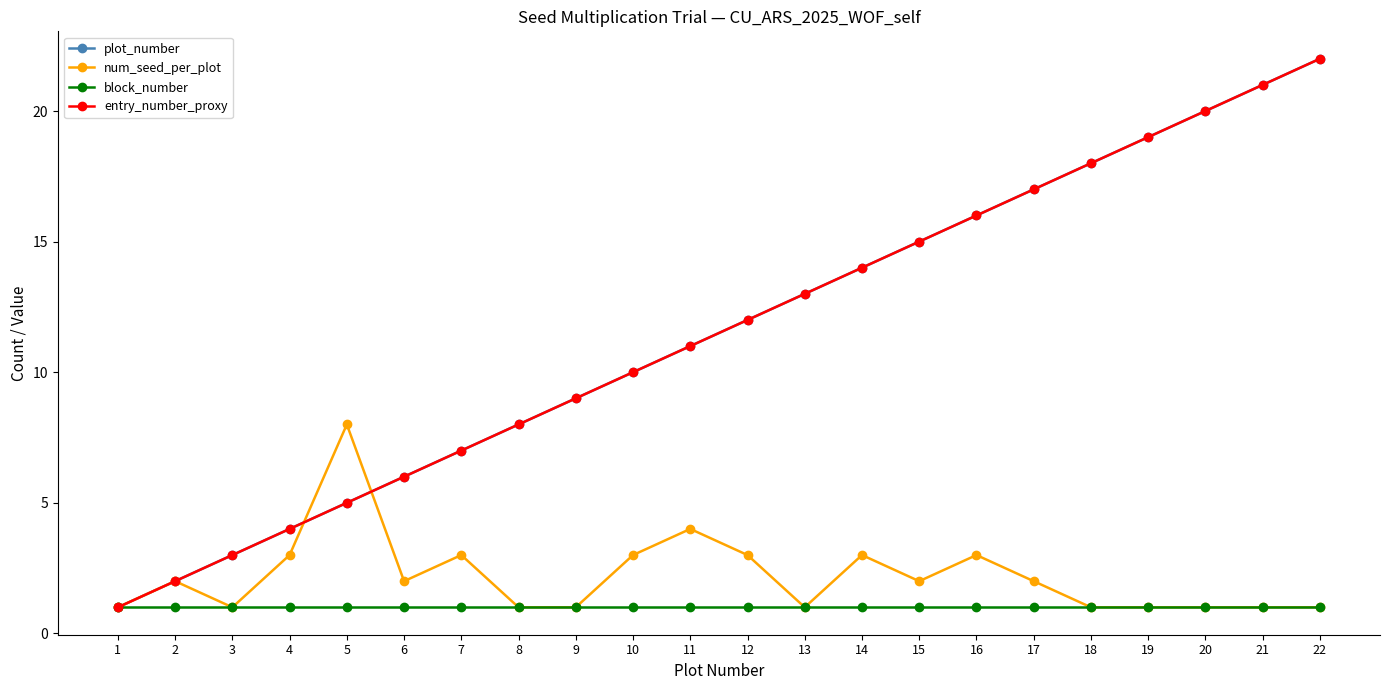

After their last crossing, which series has the higher values: num_seed_per_plot or plot_number?

plot_number